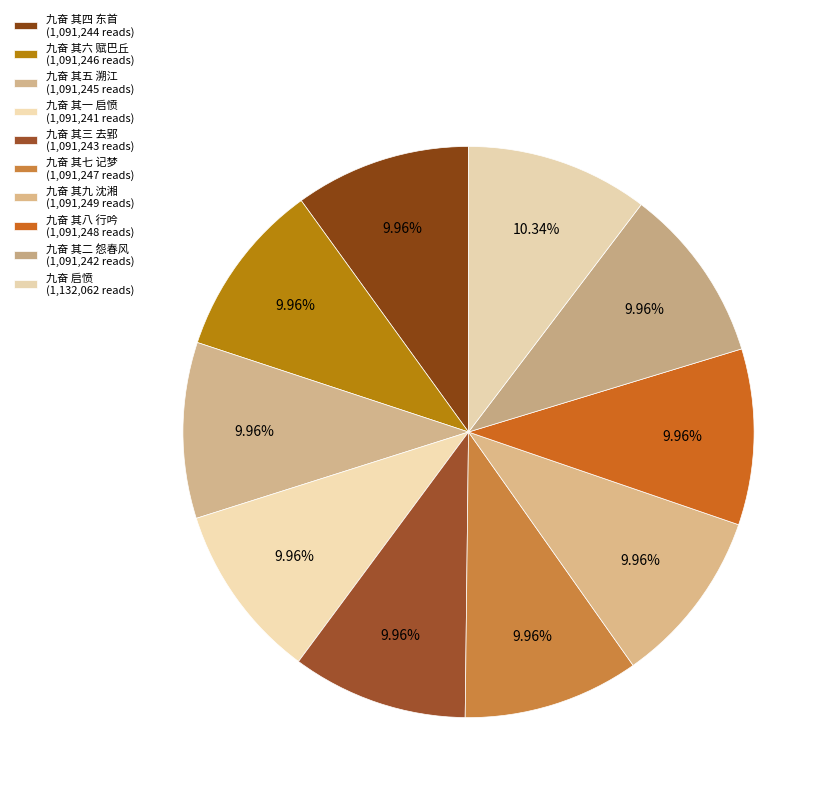

How many slices are in this pie chart?

10